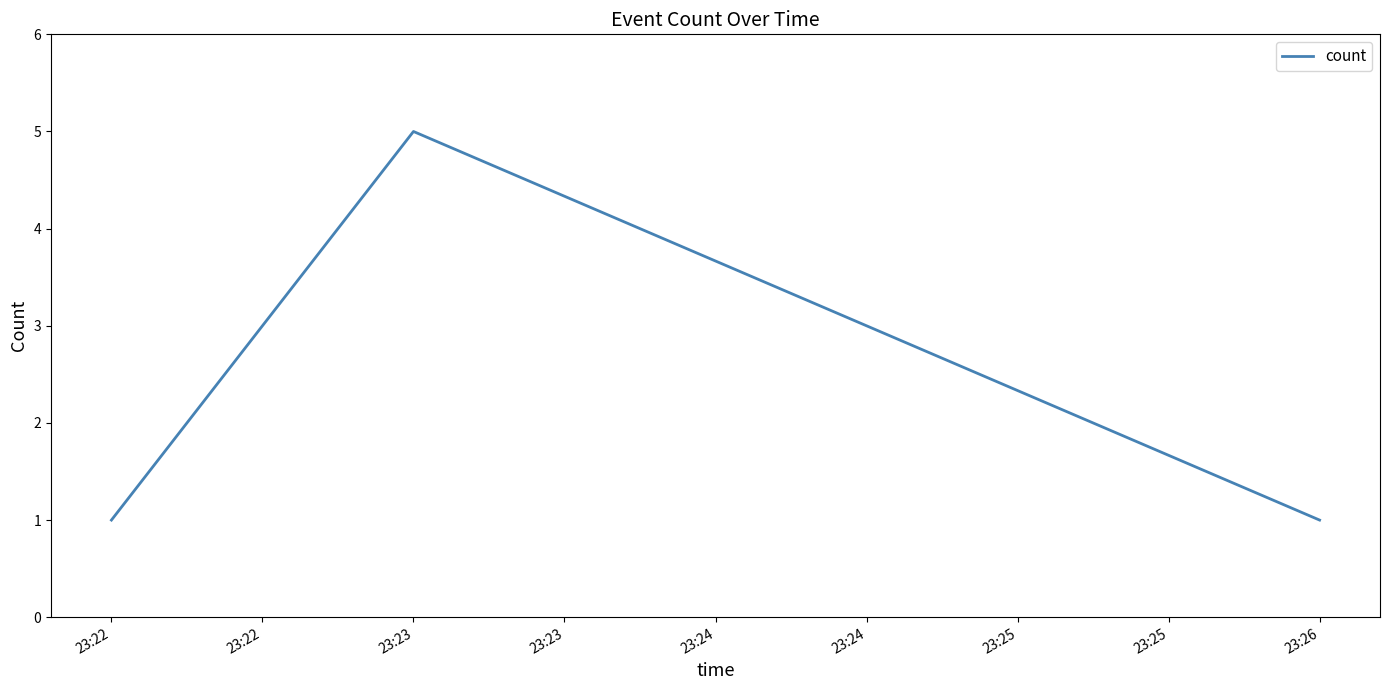

What is the maximum value shown in the chart?

5